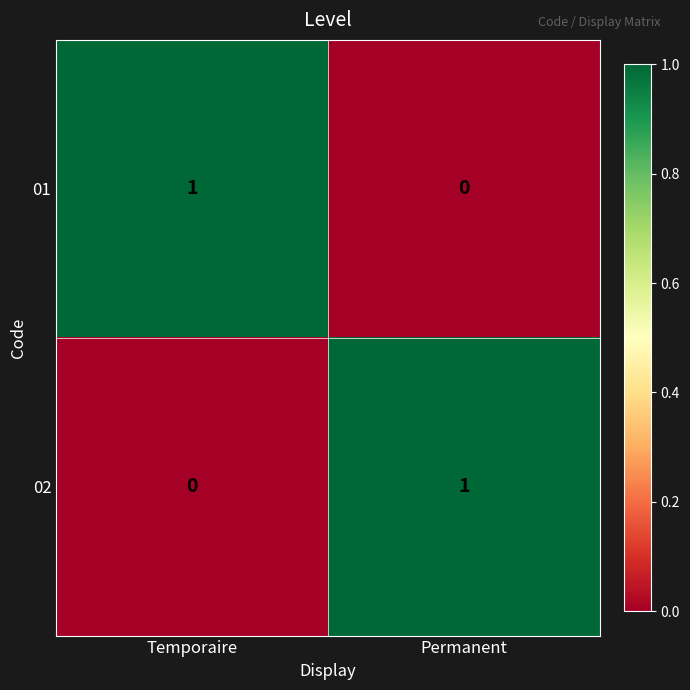

What is the greatest value displayed?

1